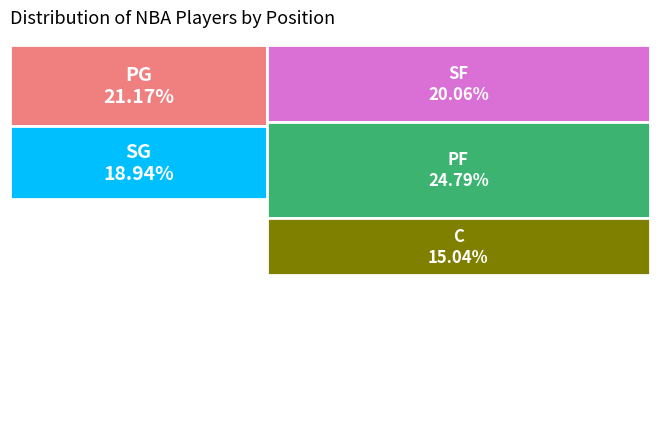

How many segments does this pie chart have?

5